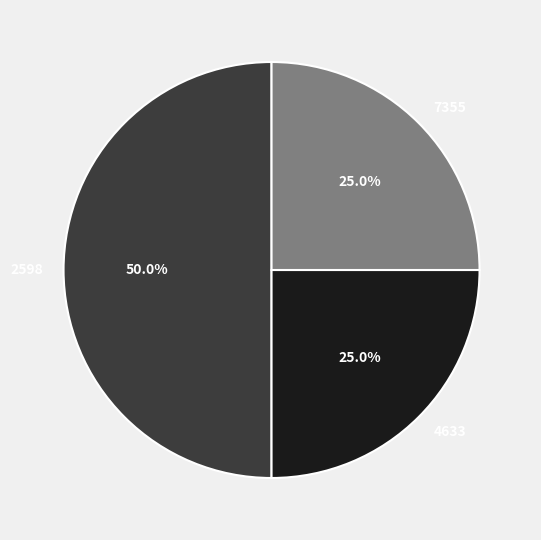

Which has a higher value, 7355 or 2598?

2598